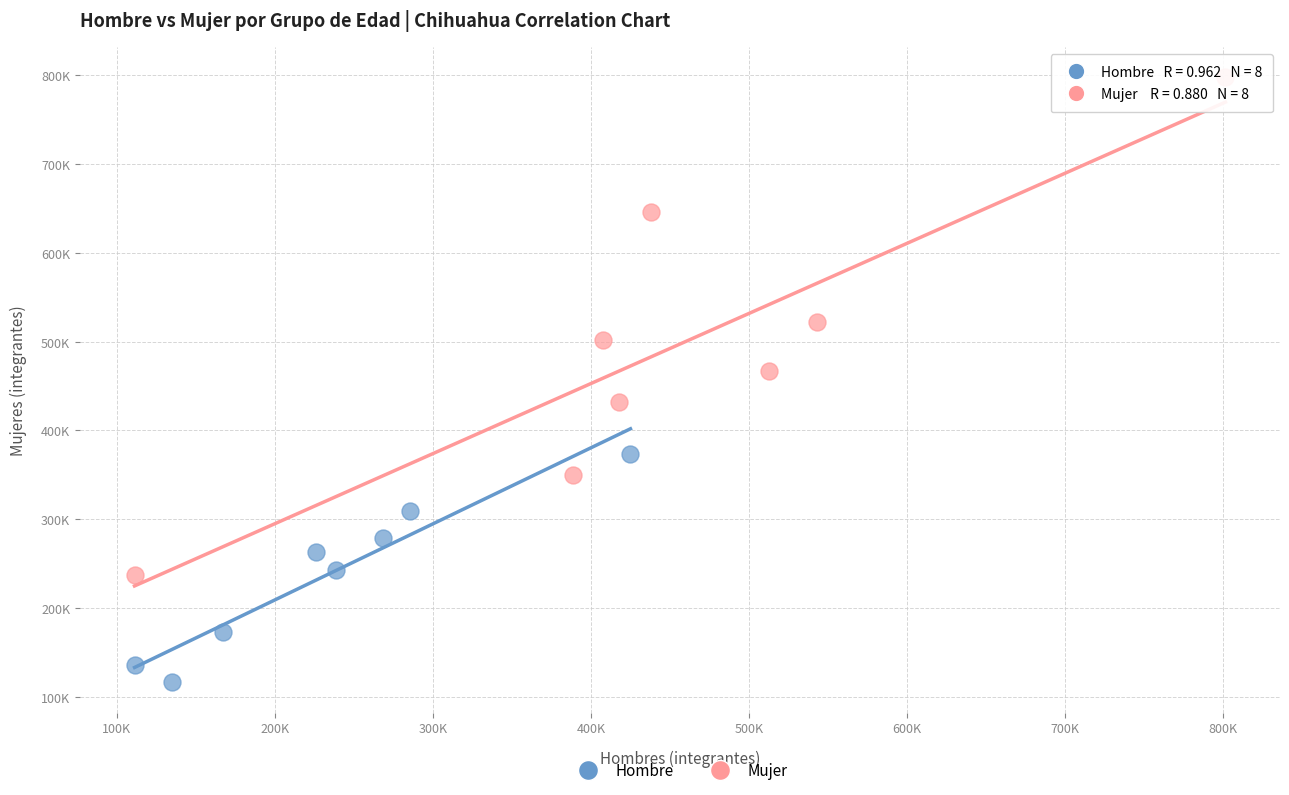

Which series reaches the maximum Y coordinate?

Mujer